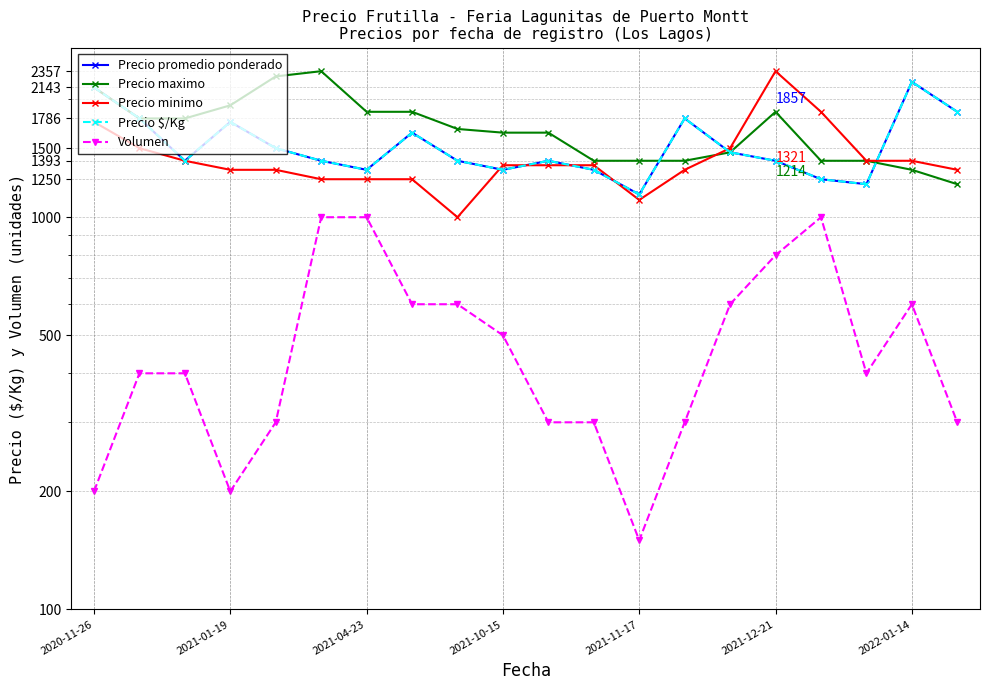

How many lines are shown in the chart?

5